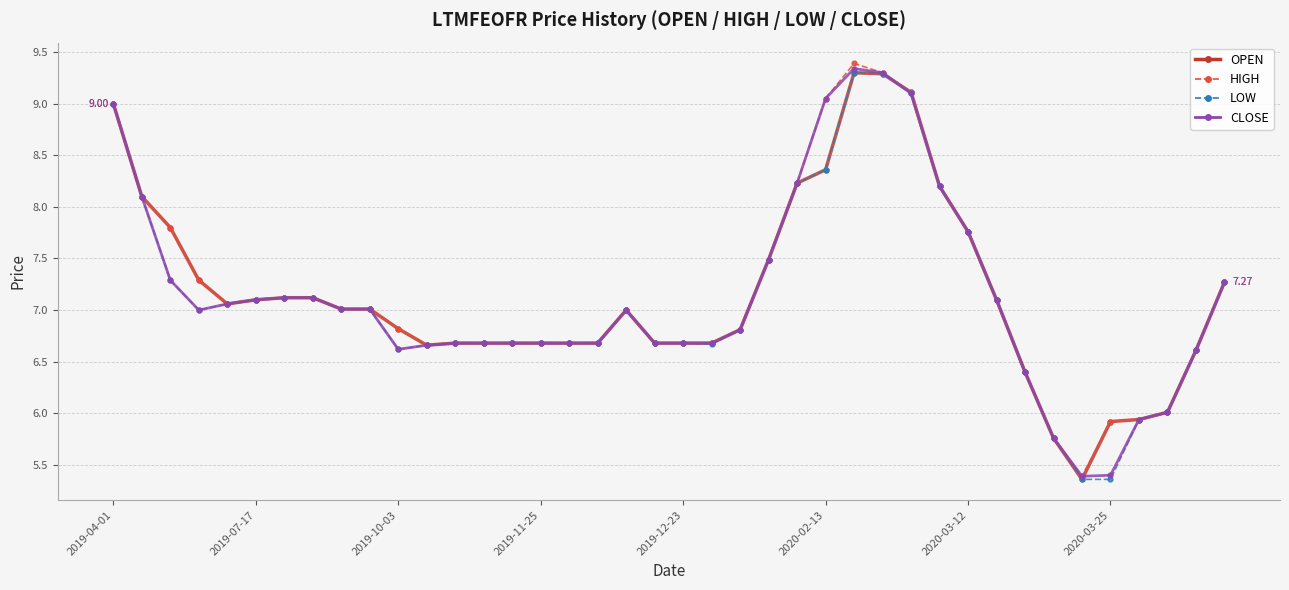

What is the average value of the LOW series?

7.1